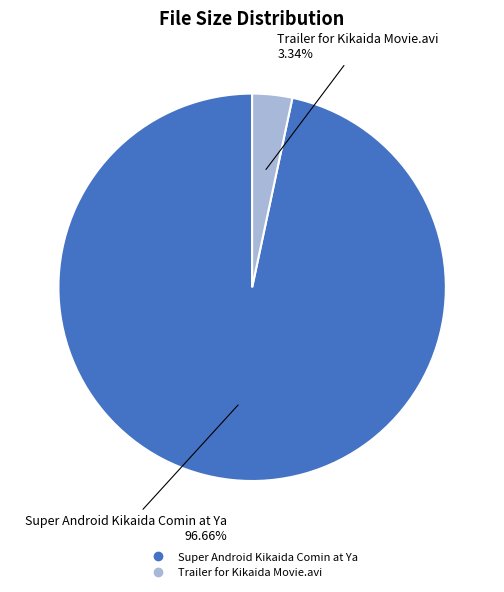

Between Super Android Kikaida Comin at Ya and Trailer for Kikaida Movie.avi, which is larger?

Super Android Kikaida Comin at Ya